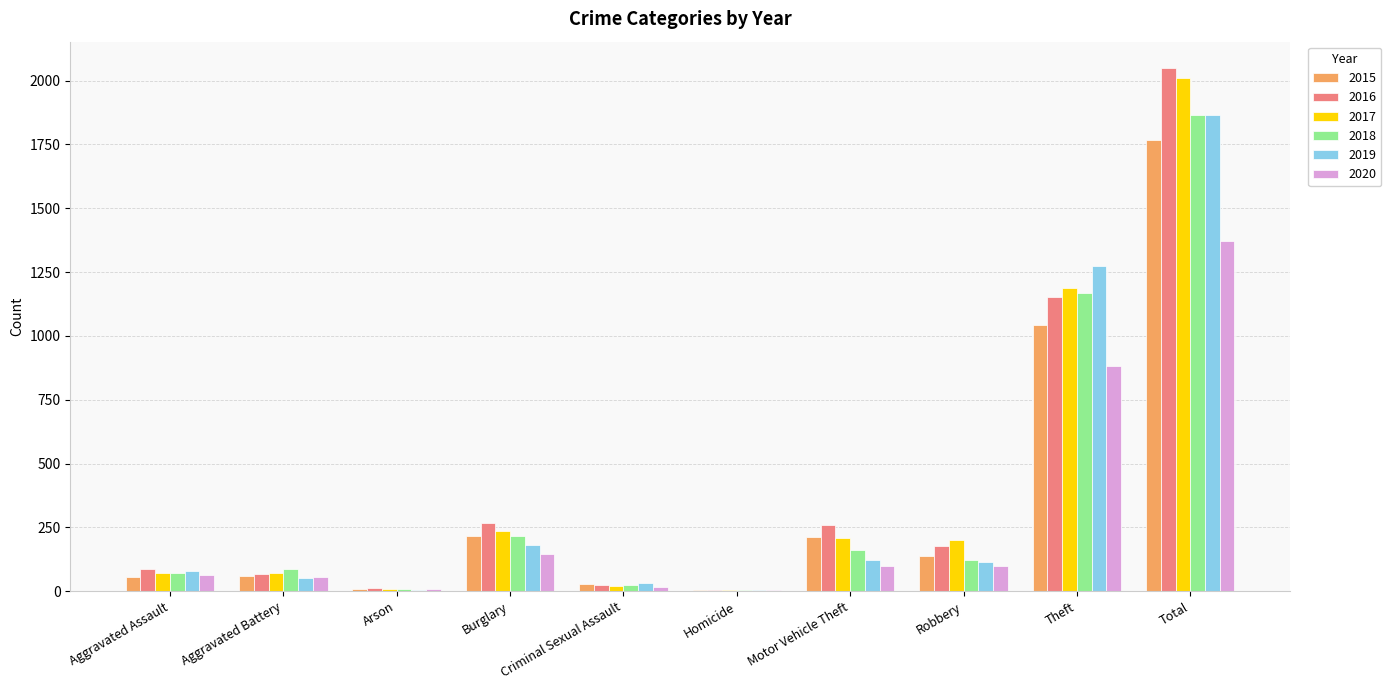

At which category is the sum across all series the highest?

Total